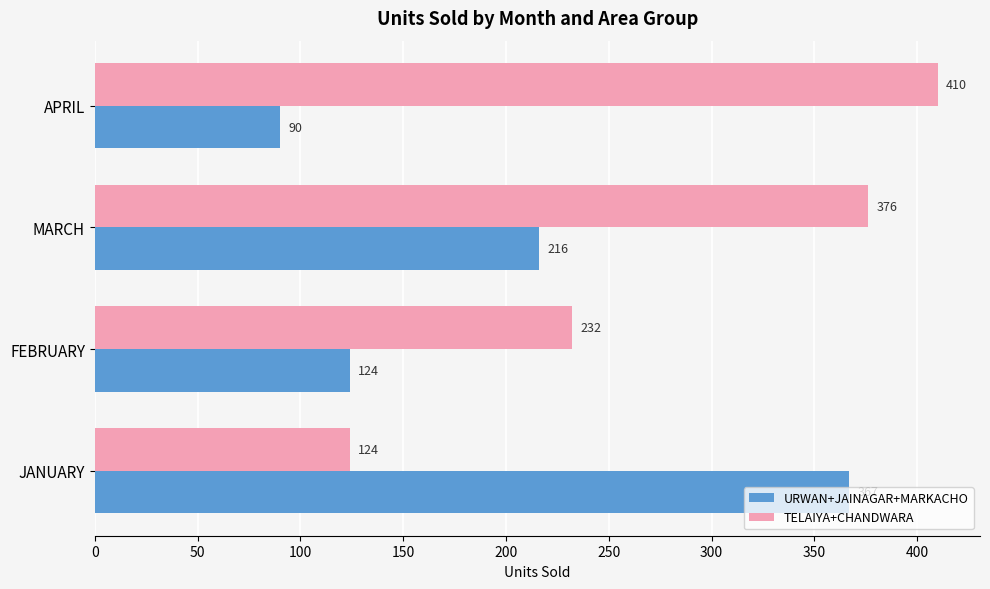

What are all the series names shown in the legend?

URWAN+JAINAGAR+MARKACHO, TELAIYA+CHANDWARA